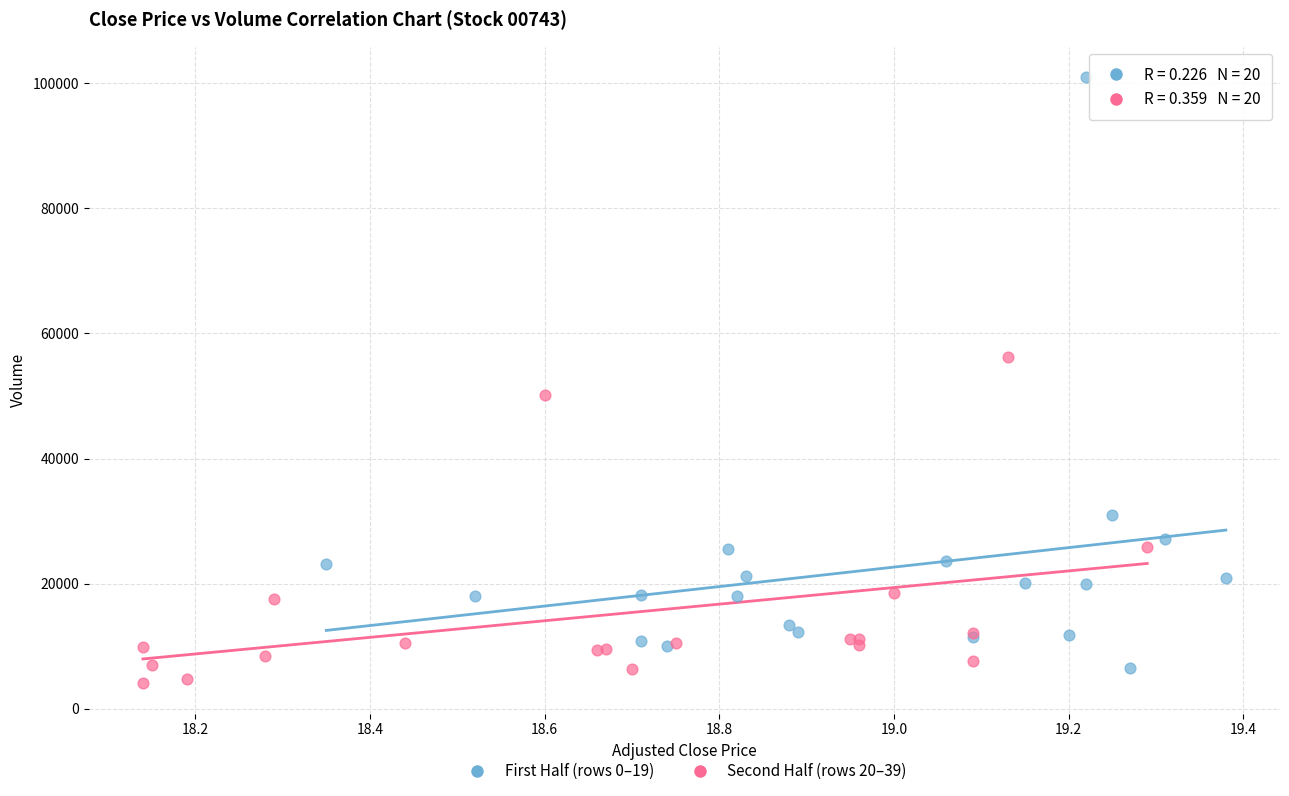

What are all the series names shown in the legend?

First Half (rows 0–19), Second Half (rows 20–39)